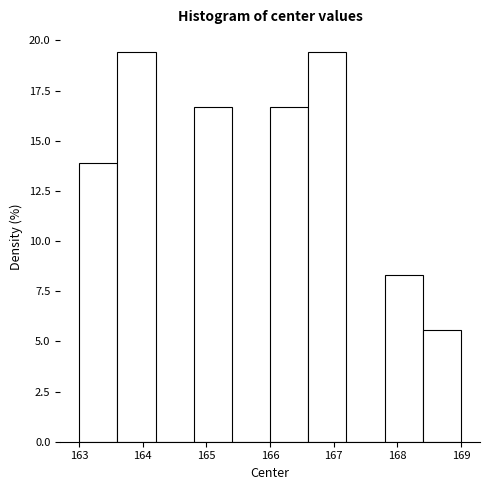

Reading left to right, transcribe this chart: for each bar, give the range it covers on the x-axis and its height. The values are not printed on the chart, so give them approximately, as read against the axis.

163.0 to 163.6: 14.0
163.6 to 164.2: 19.5
164.2 to 164.8: 0
164.8 to 165.4: 16.5
165.4 to 166.0: 0
166.0 to 166.6: 16.5
166.6 to 167.2: 19.5
167.2 to 167.8: 0
167.8 to 168.4: 8.5
168.4 to 169.0: 5.5